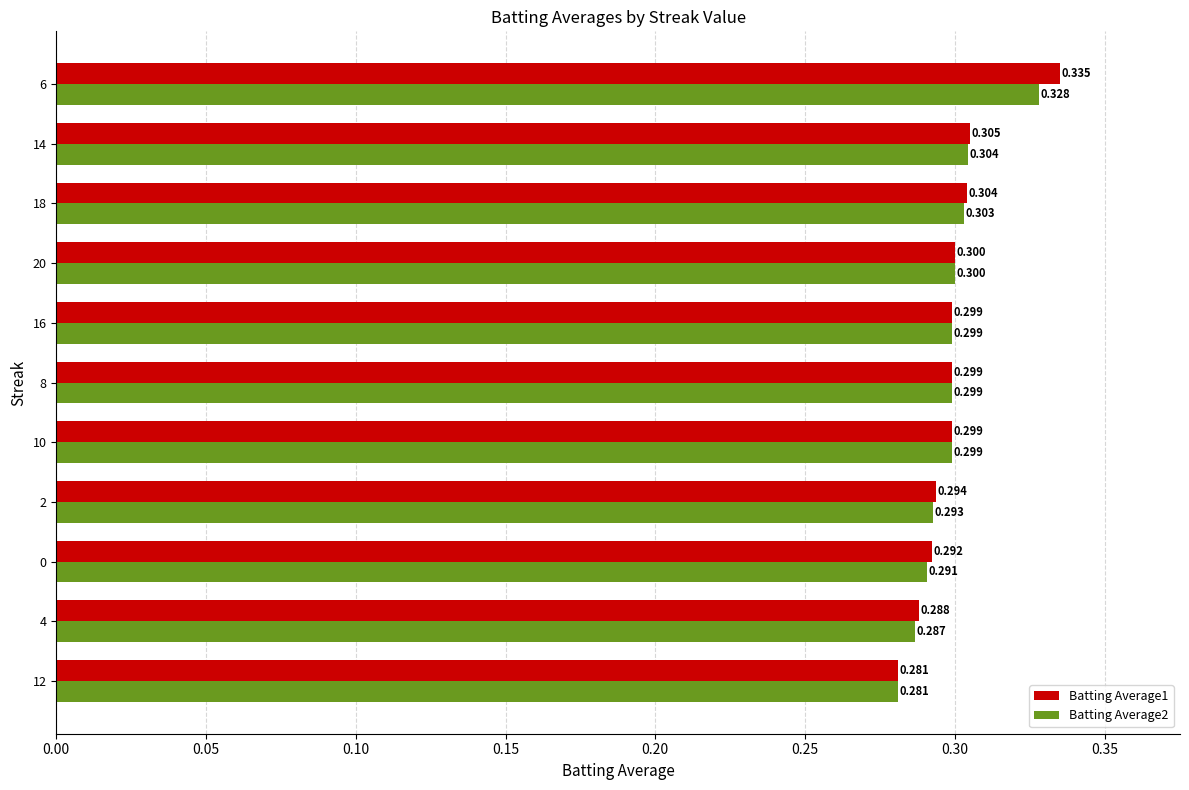

Is the value of Batting Average2 at 2 greater than the value of Batting Average1 at 0?

Yes